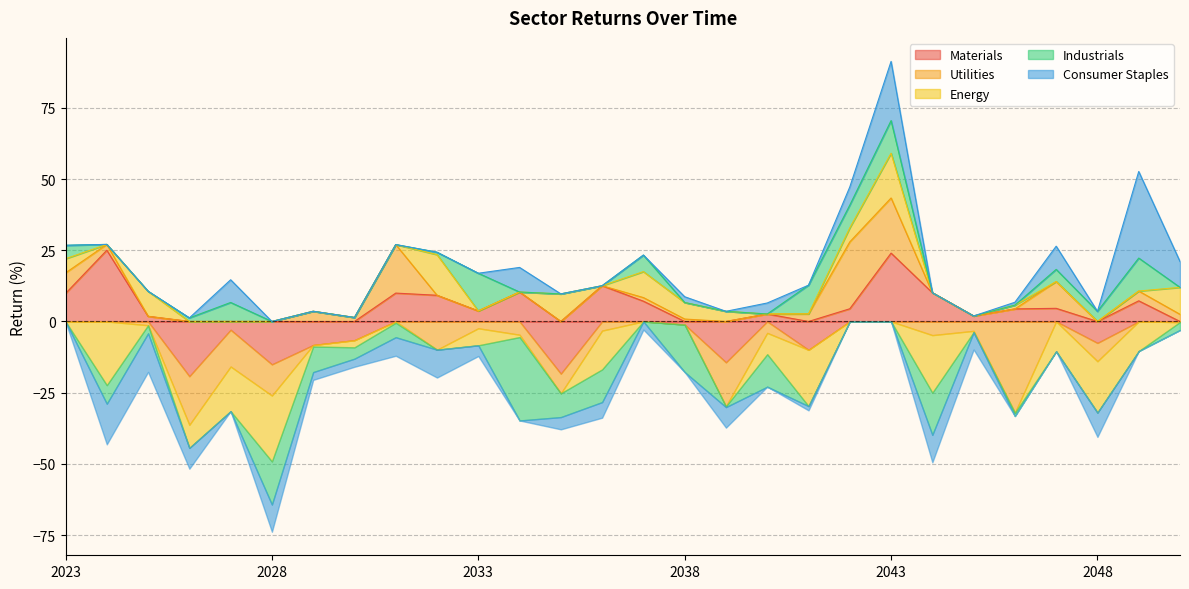

Reading right to left, list all the values displayed in this chart.

Materials: -0.2	7.3	-7.5	4.6	4.4	1.9	10.1	24.0	4.5	-10.0	2.6	-14.4	-1.1	7.1	12.6	-18.3	10.3	3.7	9.2	10.0	-6.6	-8.3	-15.1	-2.9	-19.2	1.8	25.0	9.8
Utilities: 2.5	3.4	-6.4	9.4	-32.1	-3.3	-4.8	19.4	23.5	2.7	-4.0	-15.4	0.9	1.3	-3.2	-6.9	-4.7	-2.4	-9.9	17.0	1.4	3.6	-10.9	-12.9	-17.1	-1.3	2.0	7.2
Energy: 9.5	-10.4	-18.0	-10.5	1.3	-0.5	-20.2	15.7	4.9	-19.7	-7.5	3.6	5.8	9.1	-13.6	9.7	-0.8	-6.0	14.3	-0.5	-2.5	-0.5	-23.1	-15.7	-8.1	8.8	-22.4	5.0
Industrials: -2.8	11.6	3.6	4.3	-1.2	-0.0	-14.8	11.5	8.0	10.1	-11.4	-0.3	-16.7	5.8	-11.5	-8.3	-29.3	13.2	0.8	-5.1	-4.0	-9.0	-15.1	6.7	1.2	-2.8	-6.5	4.7
Consumer Staples: 9.1	30.4	-8.5	8.1	1.0	-6.1	-9.6	20.8	6.4	-1.5	3.9	-7.2	2.0	-2.8	-5.5	-4.3	8.6	-3.8	-9.8	-6.5	-2.8	-2.7	-9.6	8.0	-7.3	-13.5	-14.3	-0.1